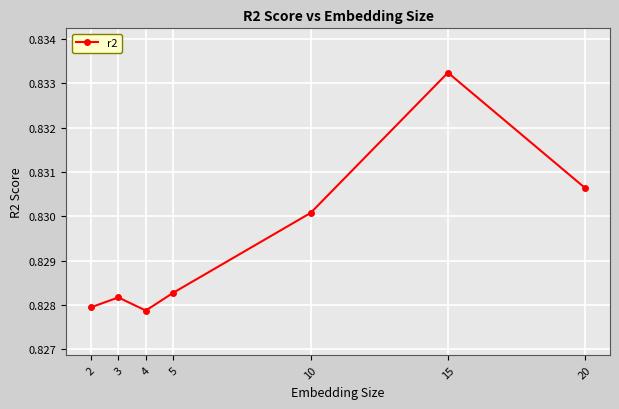

How many categories are shown in the chart?

7